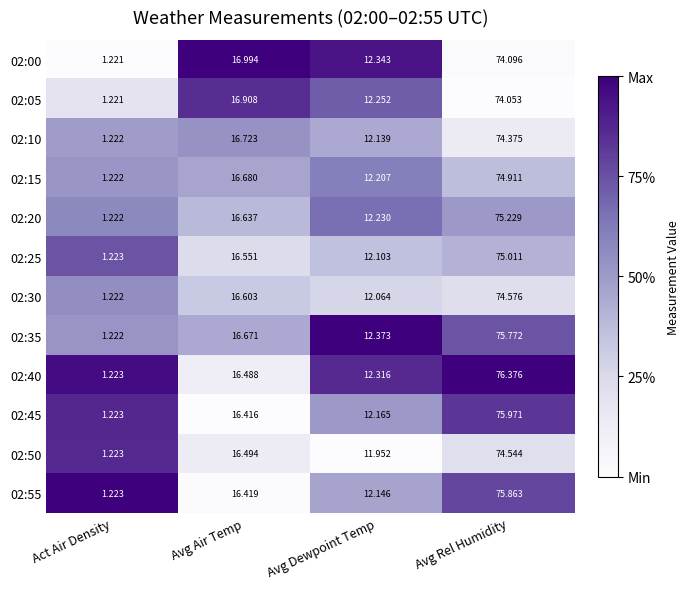

At which label does 02:55 first exceed 16?

Avg Air Temp